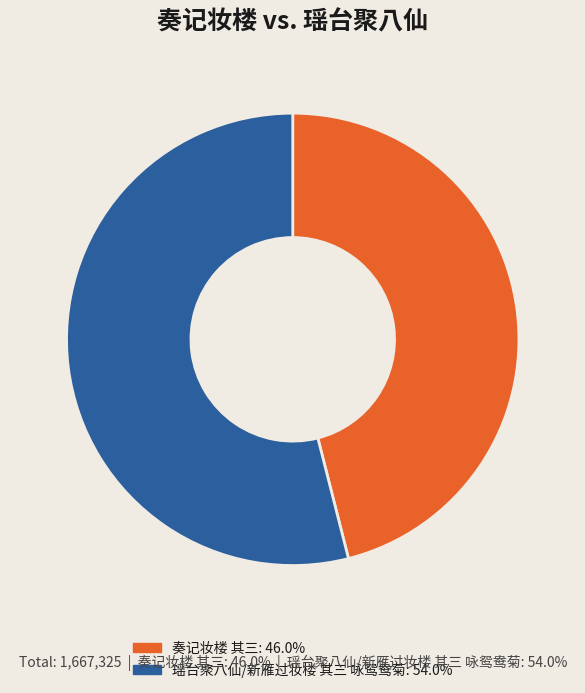

What is the majority slice?

瑶台聚八仙/新雁过妆楼 其三 咏鸳鸯菊